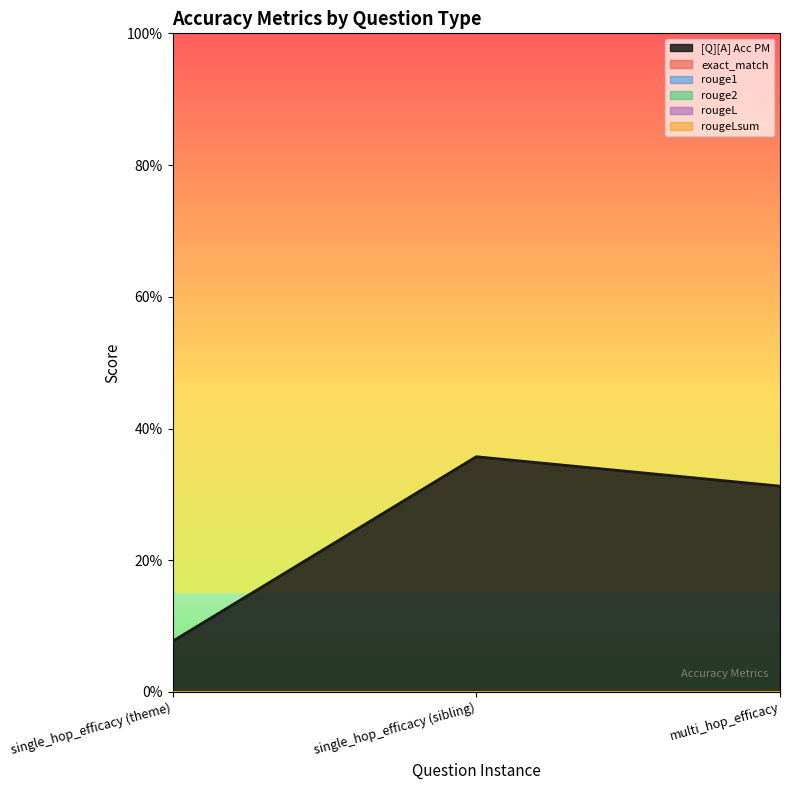

Reading left to right, list all the values displayed in this chart.

[Q][A] Acc PM: single_hop_efficacy (theme)=0.1	single_hop_efficacy (sibling)=0.4	multi_hop_efficacy=0.3
exact_match: single_hop_efficacy (theme)=0.0	single_hop_efficacy (sibling)=0.0	multi_hop_efficacy=0.0
rouge1: single_hop_efficacy (theme)=0.0	single_hop_efficacy (sibling)=0.0	multi_hop_efficacy=0.0
rouge2: single_hop_efficacy (theme)=0.0	single_hop_efficacy (sibling)=0.0	multi_hop_efficacy=0.0
rougeL: single_hop_efficacy (theme)=0.0	single_hop_efficacy (sibling)=0.0	multi_hop_efficacy=0.0
rougeLsum: single_hop_efficacy (theme)=0.0	single_hop_efficacy (sibling)=0.0	multi_hop_efficacy=0.0